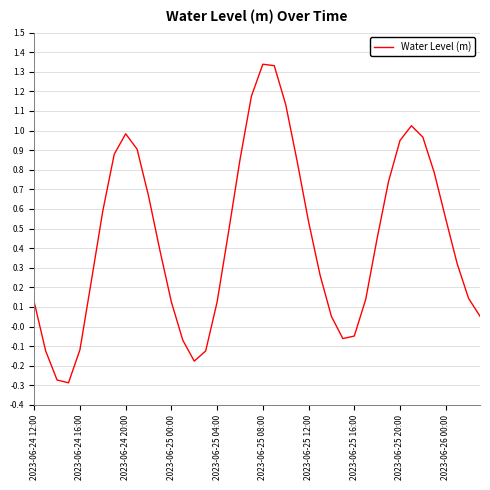

How many values are below 0?

9